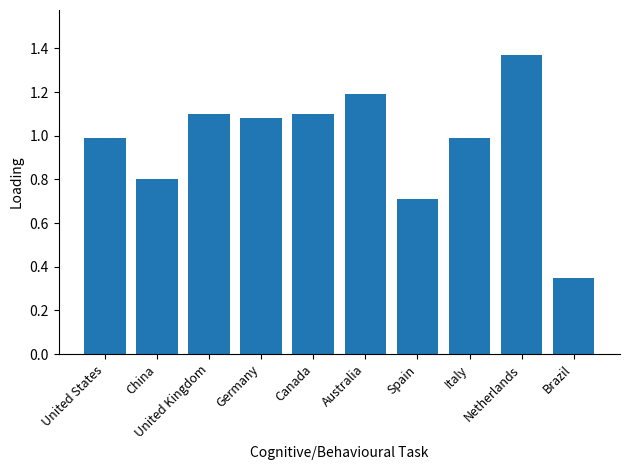

How many bars are there in total?

10